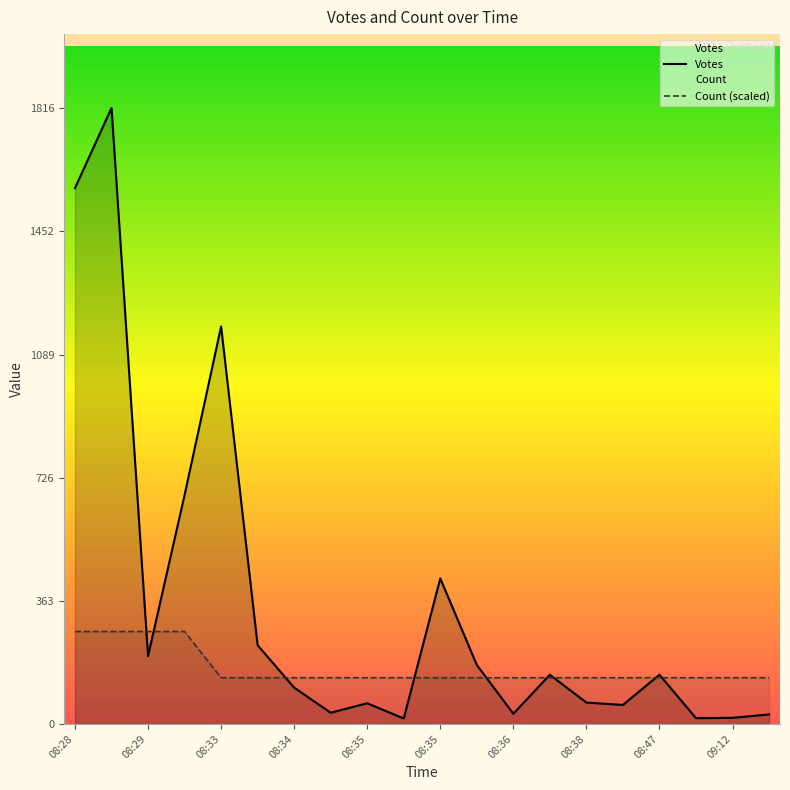

At which category does the chart reach its minimum across all series?

09:12